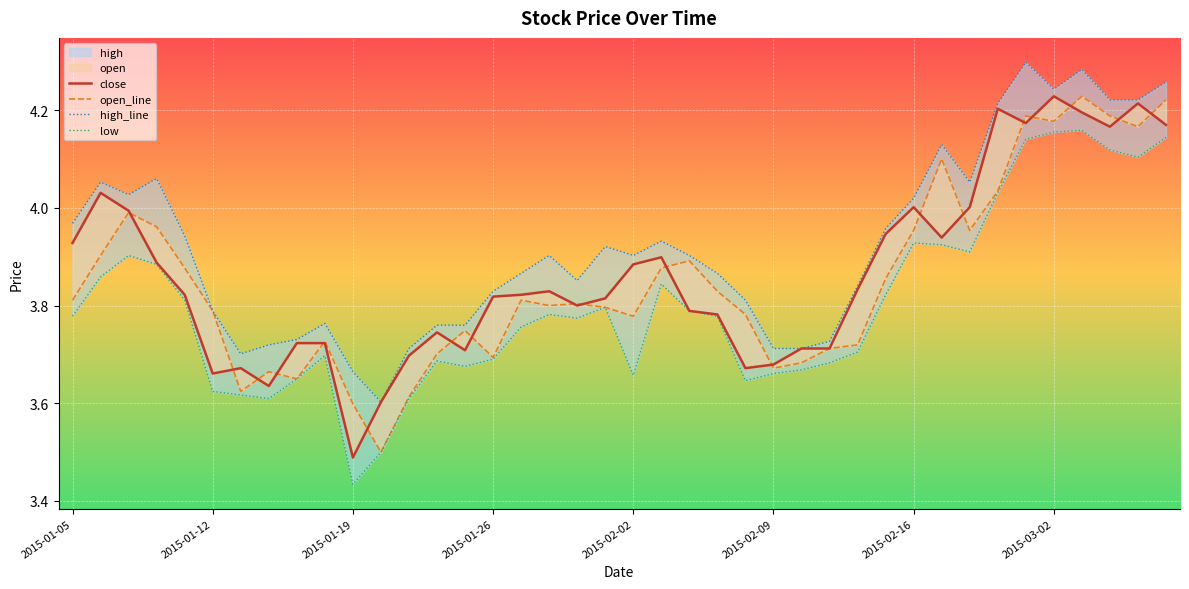

What is the minimum value shown in the chart?

3.4